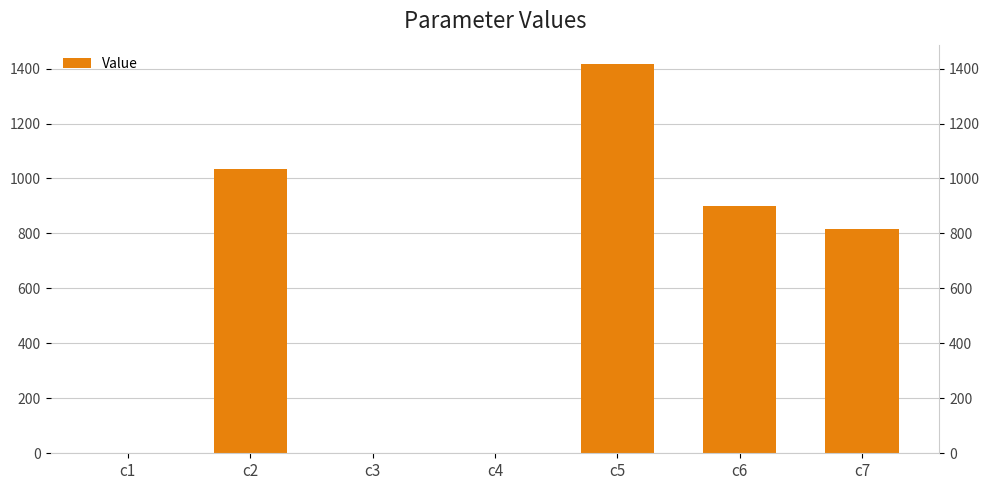

List the labels in order of value, smallest first.

c3, c1, c4, c7, c6, c2, c5